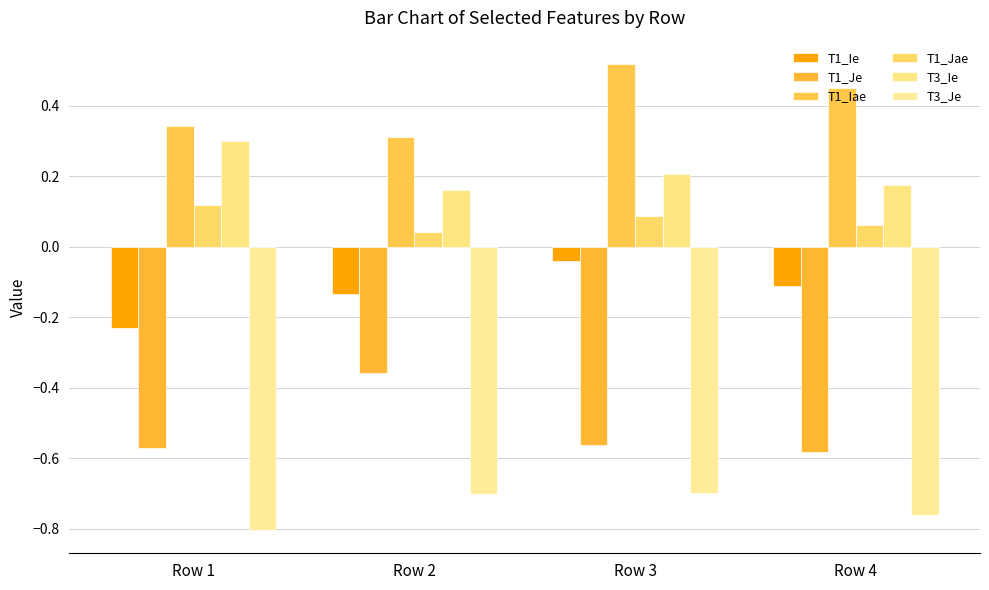

Count the number of categories in the chart.

4